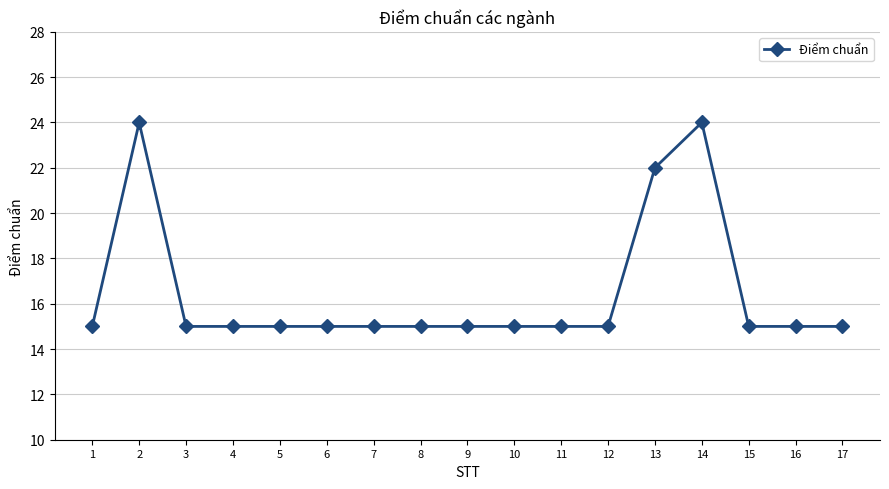

What is the ratio of the value at 12 to the value at 17?

1.0